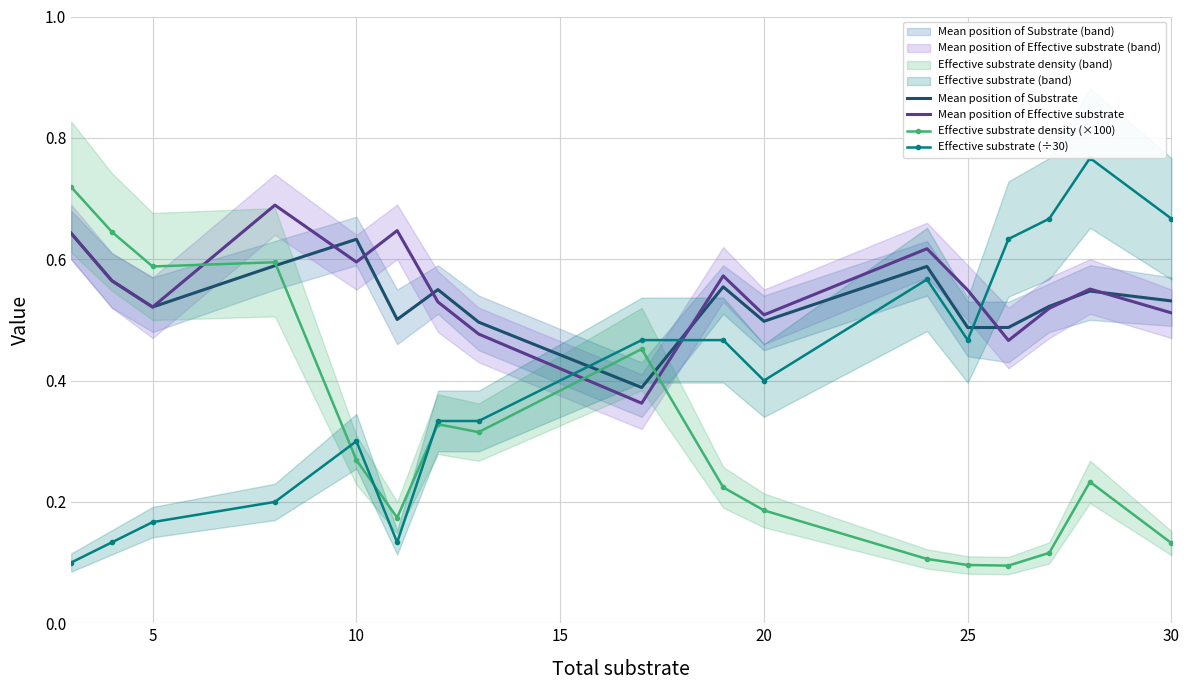

Count the Mean position of Effective substrate values in the range 0 to 1.

17